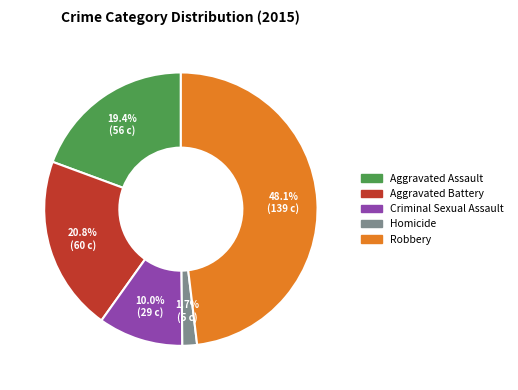

How many segments does this pie chart have?

5